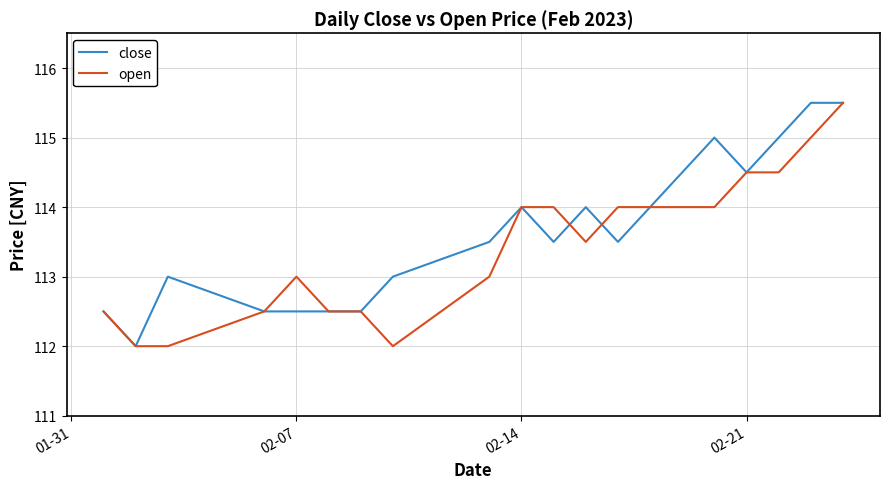

What is the highest value of the close series?

115.5